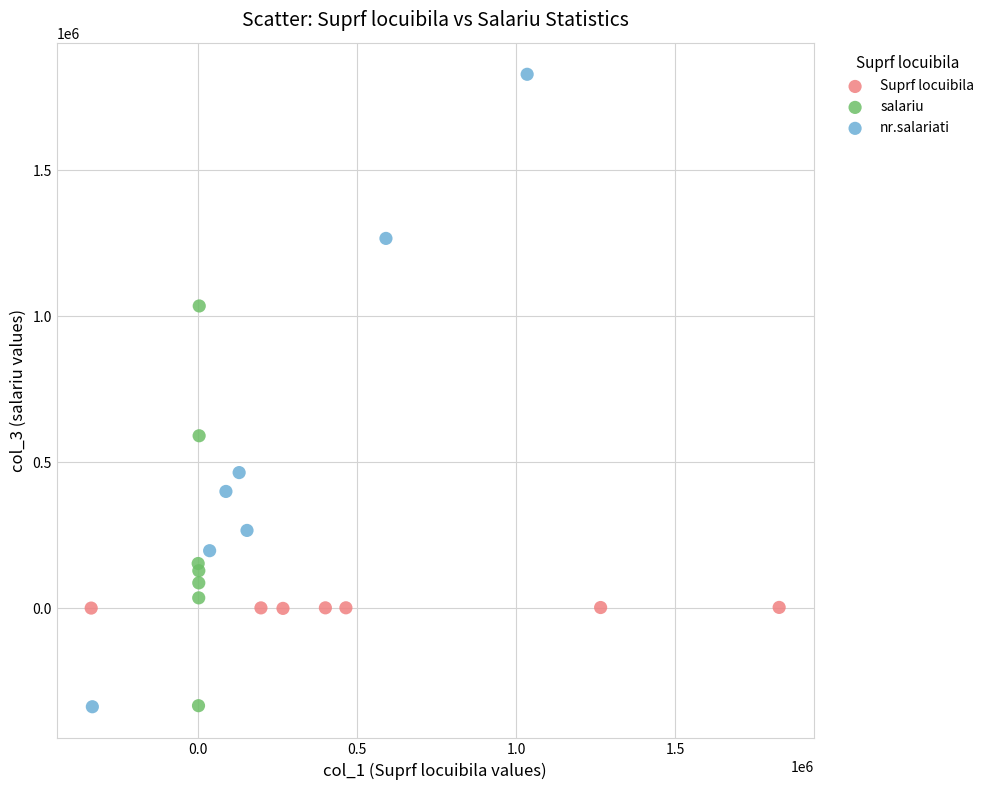

Which series has the largest Y range (max minus min)?

nr.salariati